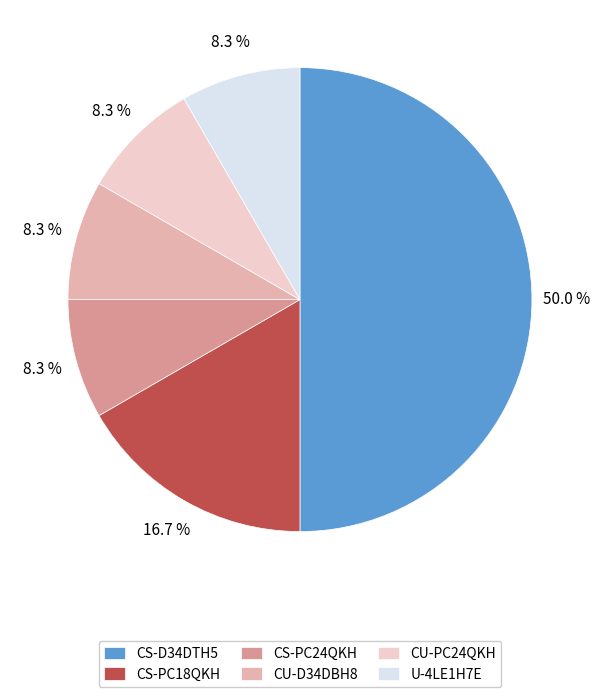

To the nearest percent, what percentage of the pie is CS-PC18QKH?

17%